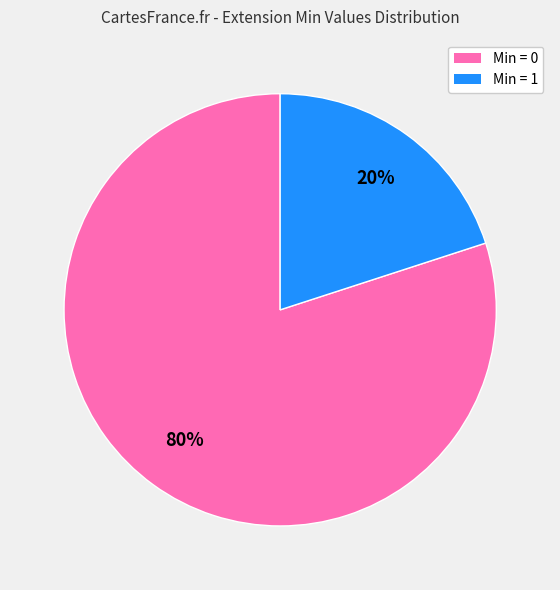

To the nearest percent, what is the average slice percentage?

50%